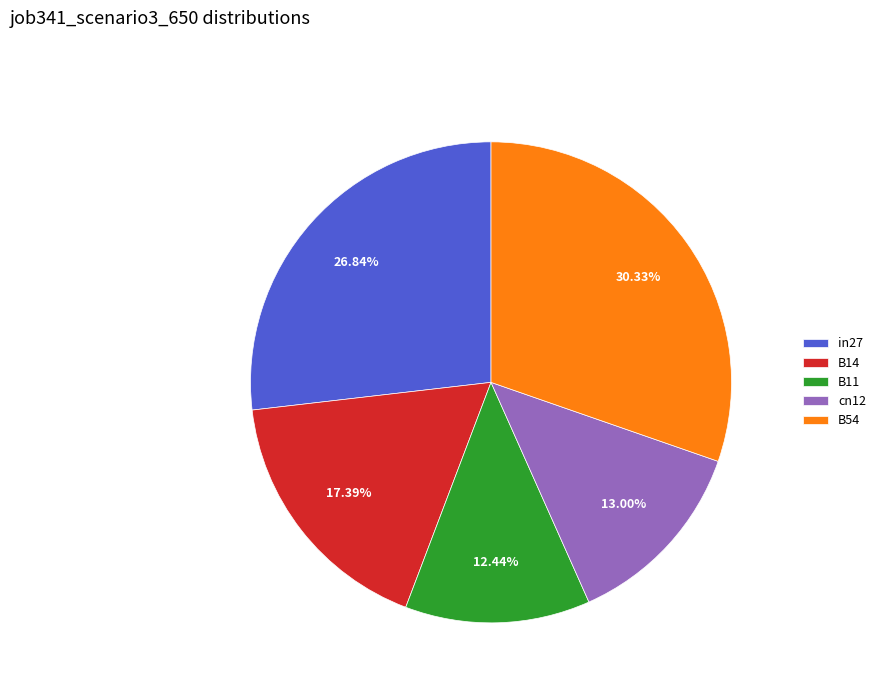

Between in27 and B11, which is larger?

in27